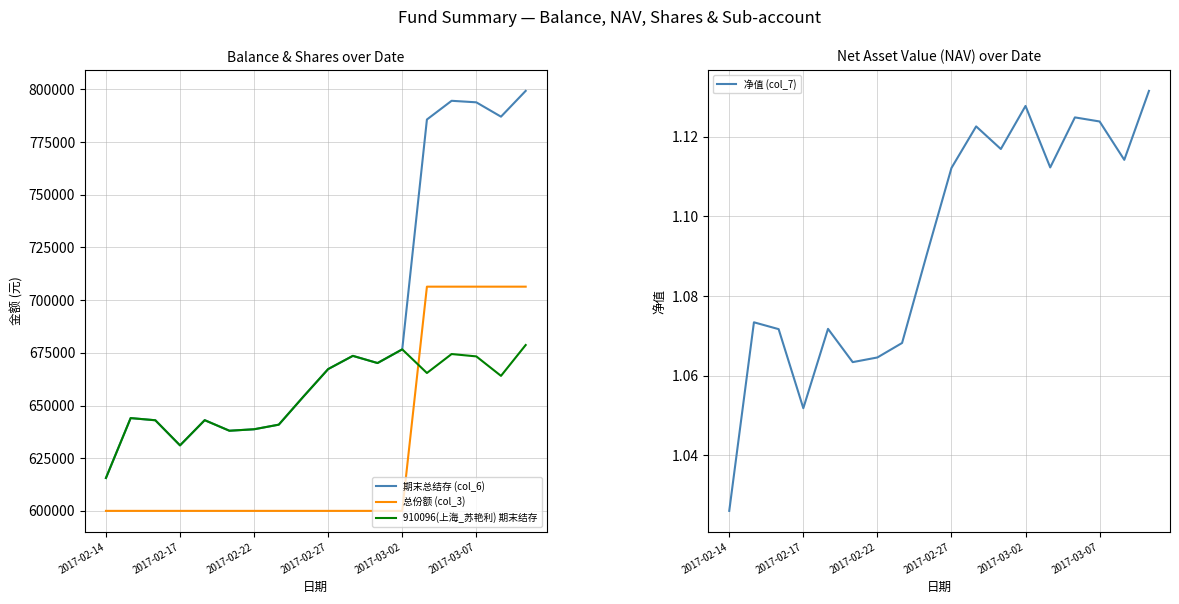

What is the minimum value for 总份额 (col_3)?

600000.0